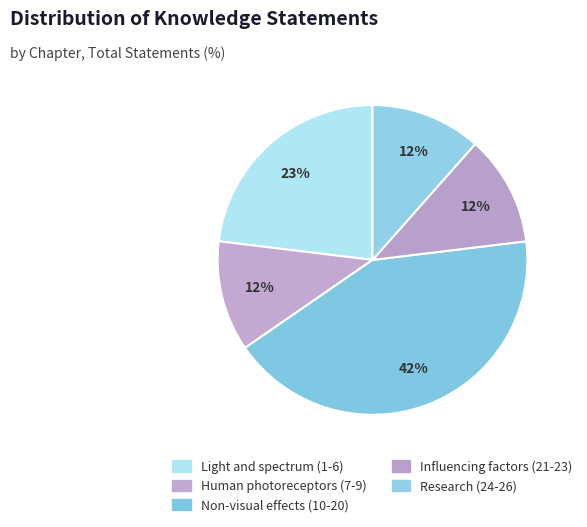

Is there any slice that represents more than half of the pie?

No